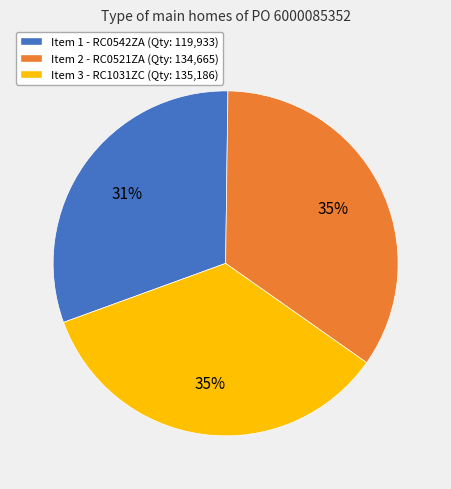

To the nearest percent, what is the average slice percentage?

33%